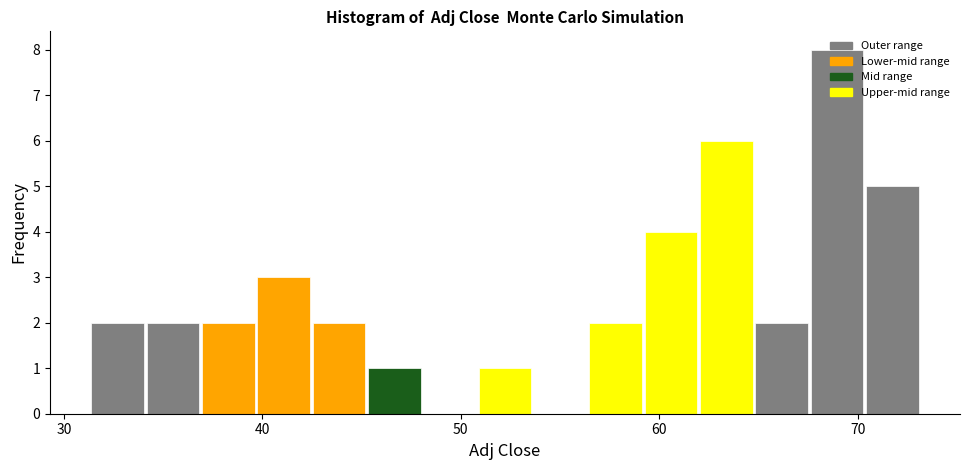

Read against the x-axis, roughly where is the centre of the tallest bar?

69